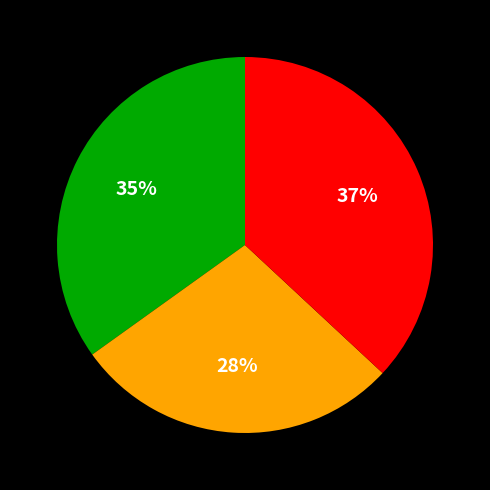

Is there a majority slice in this chart?

No